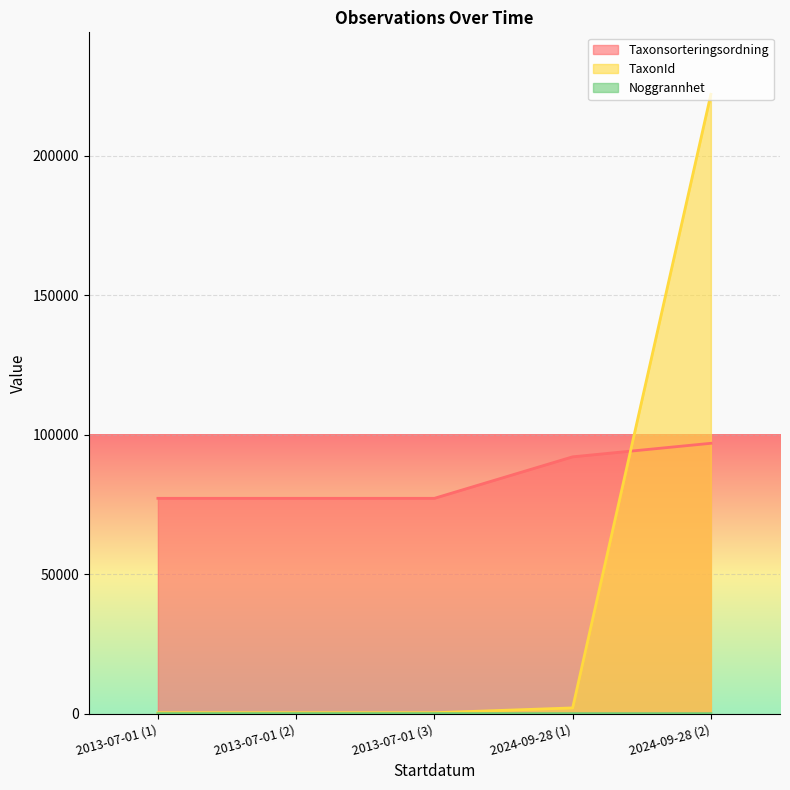

Reading right to left, what are all the values shown in this chart?

Taxonsorteringsordning: 96891	92048	77177	77177	77177
TaxonId: 221941	2079	353	353	353
Noggrannhet: 10	10	25	25	25